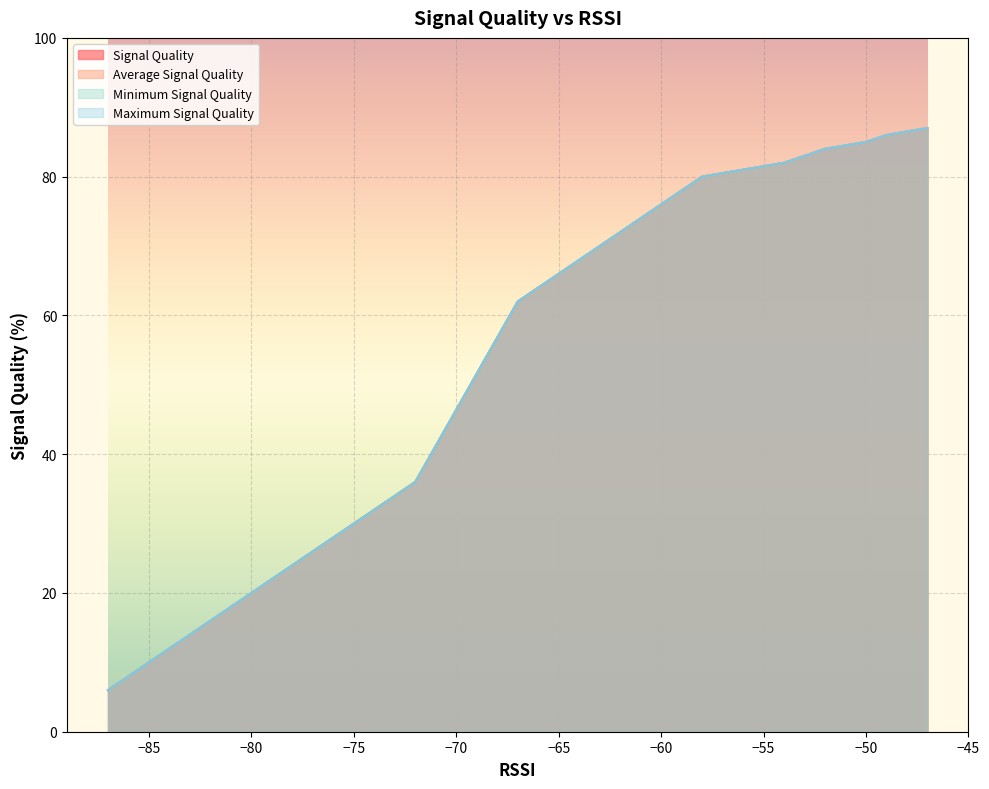

Which series has the largest range (max minus min)?

Signal Quality